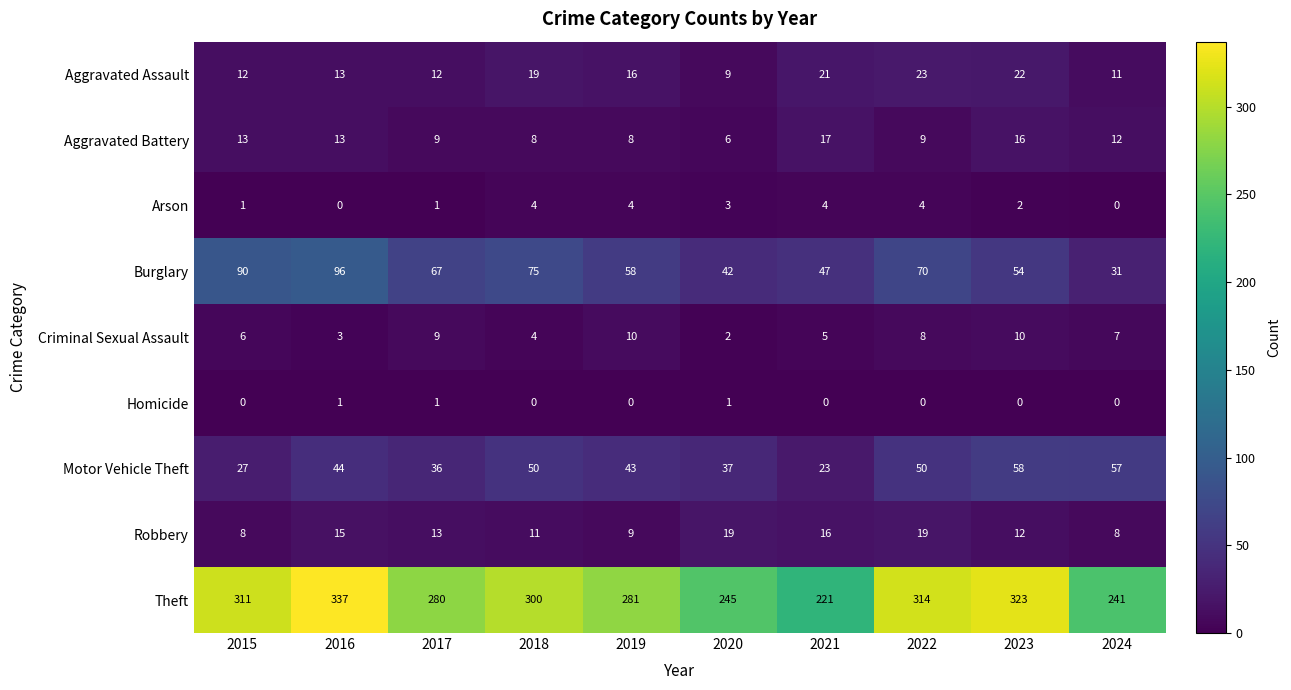

At 2015, list the series in order from smallest to largest.

Homicide, Arson, Criminal Sexual Assault, Robbery, Aggravated Assault, Aggravated Battery, Motor Vehicle Theft, Burglary, Theft